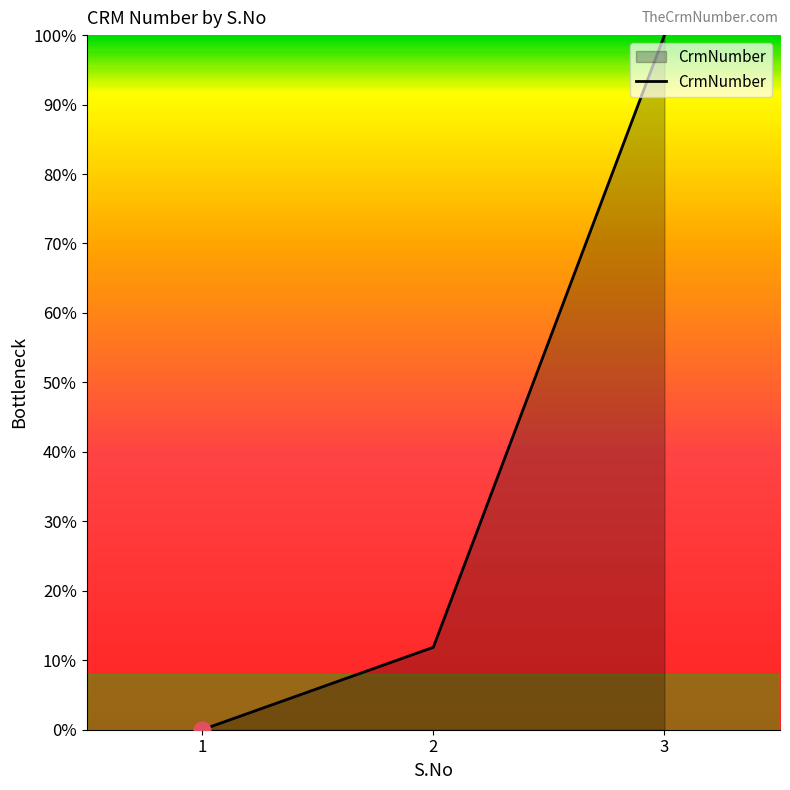

The chart shows a value of 0.1 at 2. True or false?

True